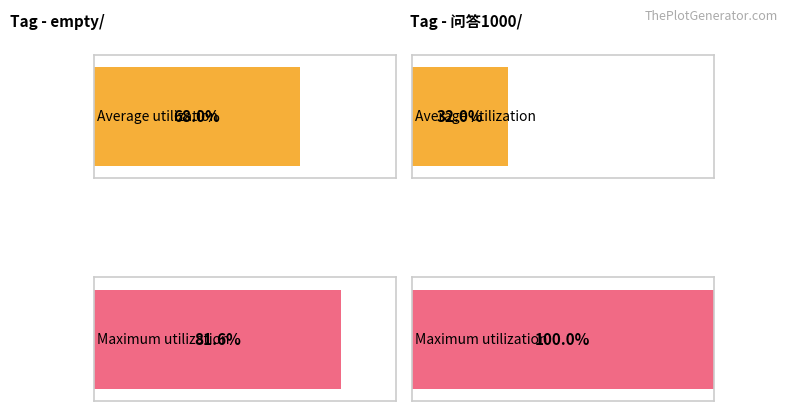

What is the label of the 3rd bar from the left?

empty/